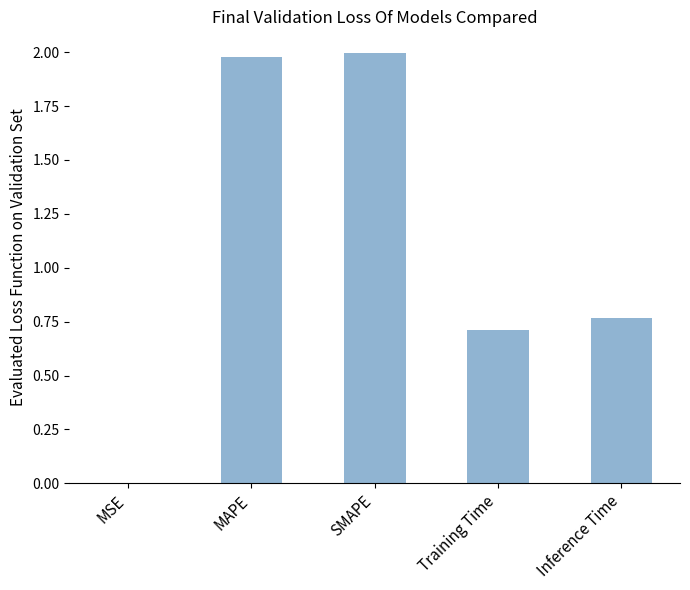

What is the change in value from Training Time to Inference Time?

+0.1